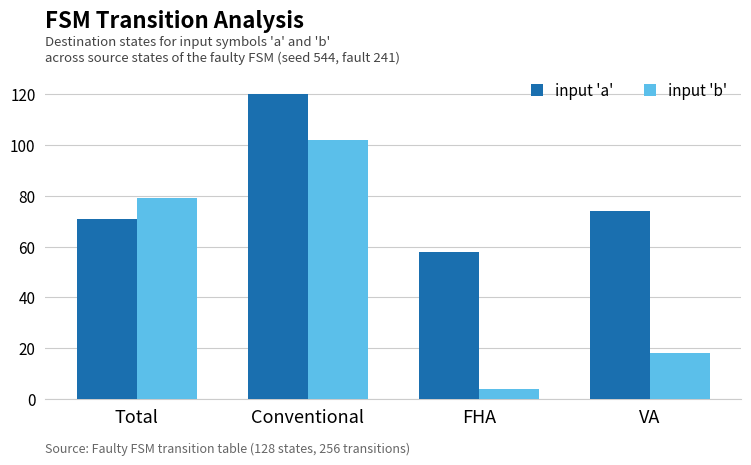

Is the value of input 'b' at Total greater than the value of input 'a' at Conventional?

No